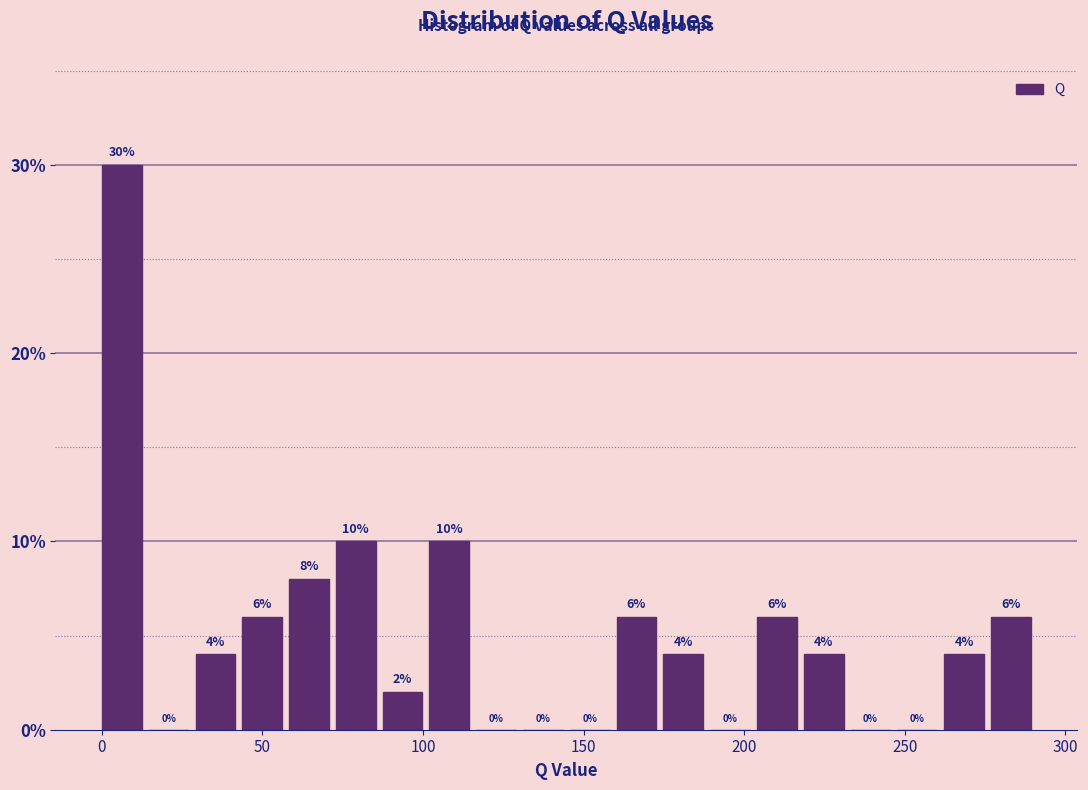

Around what value on the x-axis is the tallest bar? Give the approximate position of its centre, as read against the axis.

5